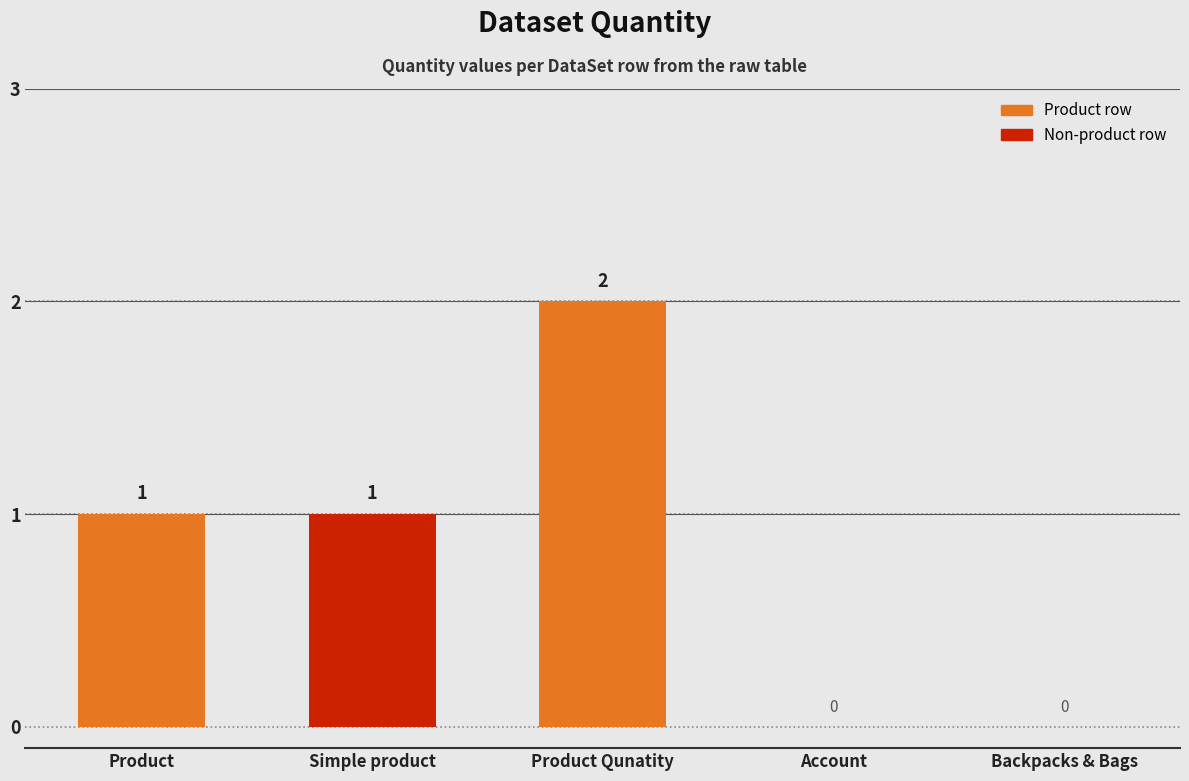

The chart shows a value of 2 at Product Qunatity. True or false?

True